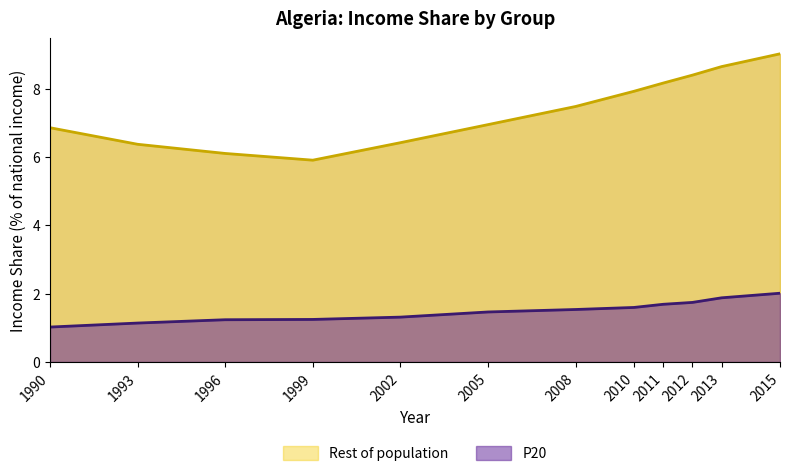

What is the average value of the P20 series?

1.5